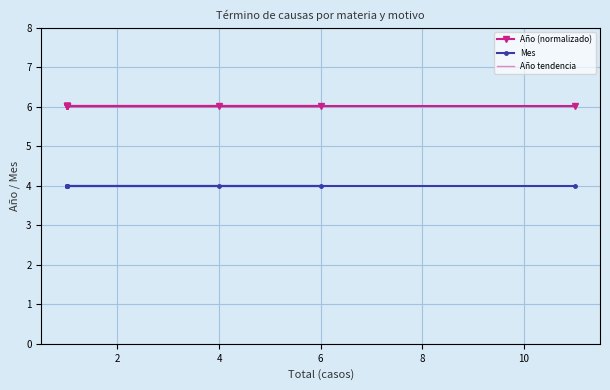

Count the number of data series in this chart.

3